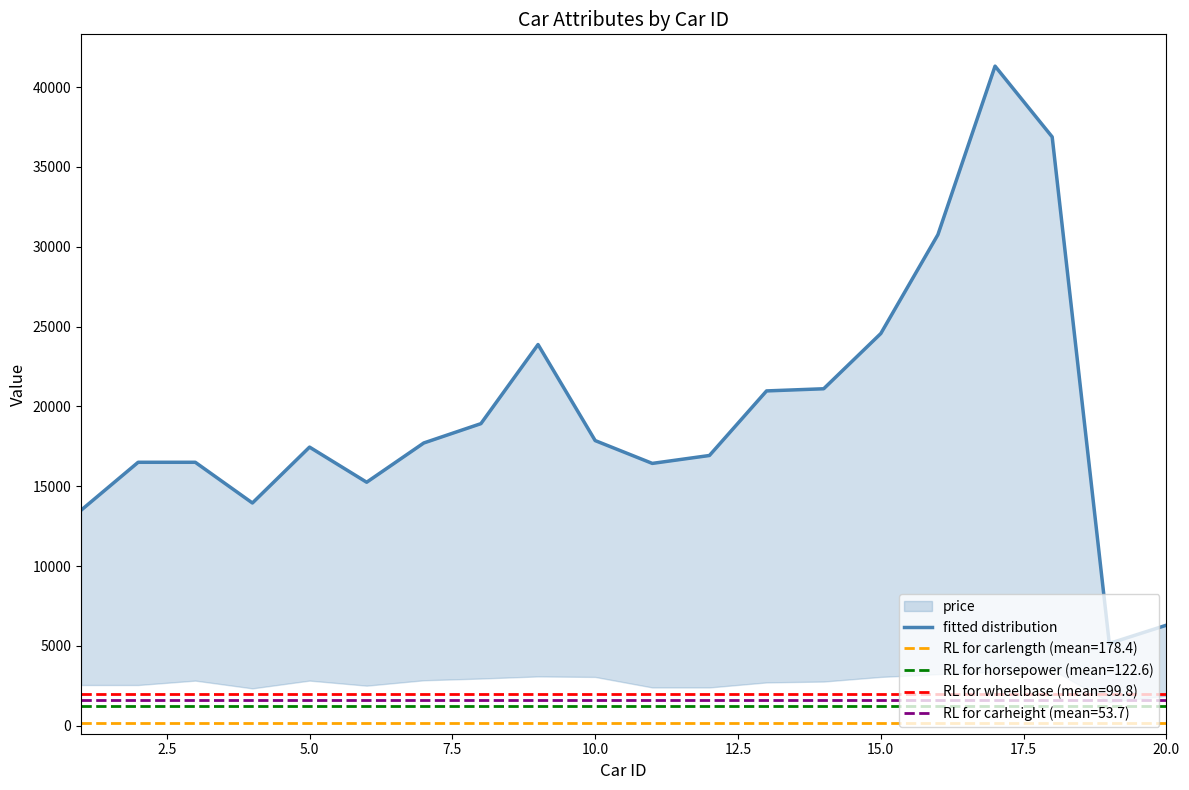

Which has a higher value, 10.0 or 2.5?

10.0